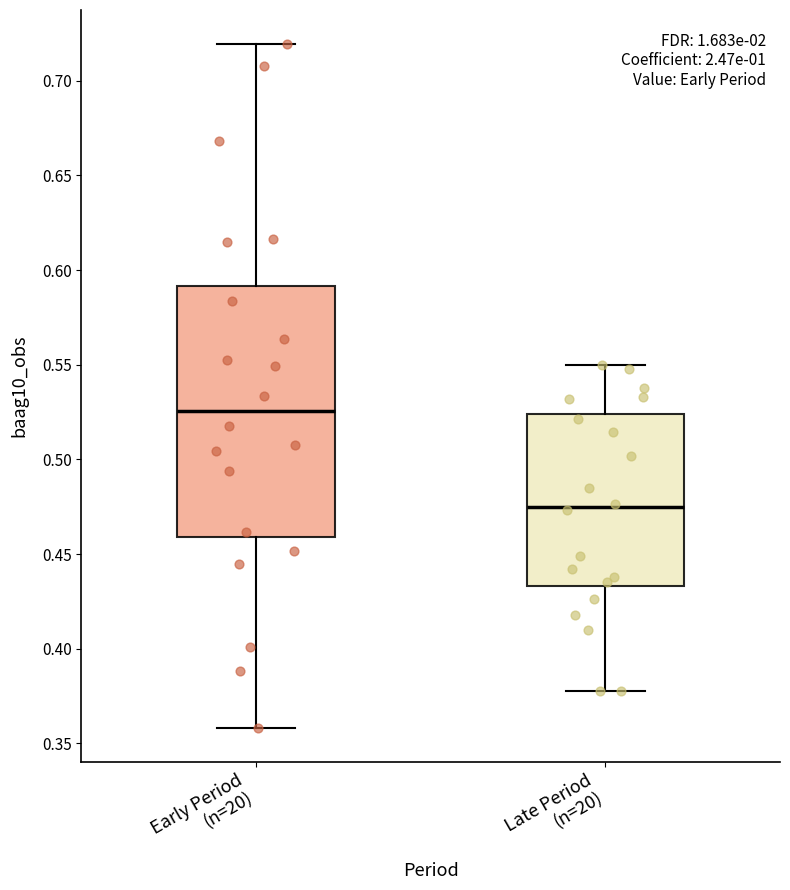

Reading left to right, read every box against the y-axis: the position of its median line, the range the box covers, and the ends of its whiskers. The values are not printed on the chart, so give them approximately, as read against the axis.

Early Period (n=20): median 0.525, box 0.460 to 0.590, whiskers 0.360 to 0.720
Late Period (n=20): median 0.475, box 0.435 to 0.525, whiskers 0.375 to 0.550